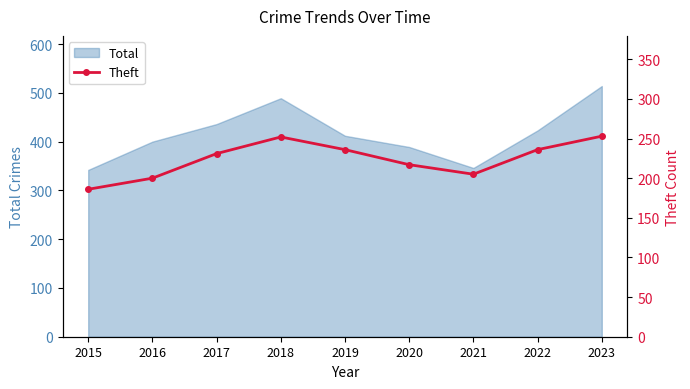

How many points are lower than both their immediate neighbors (excluding endpoints)?

1